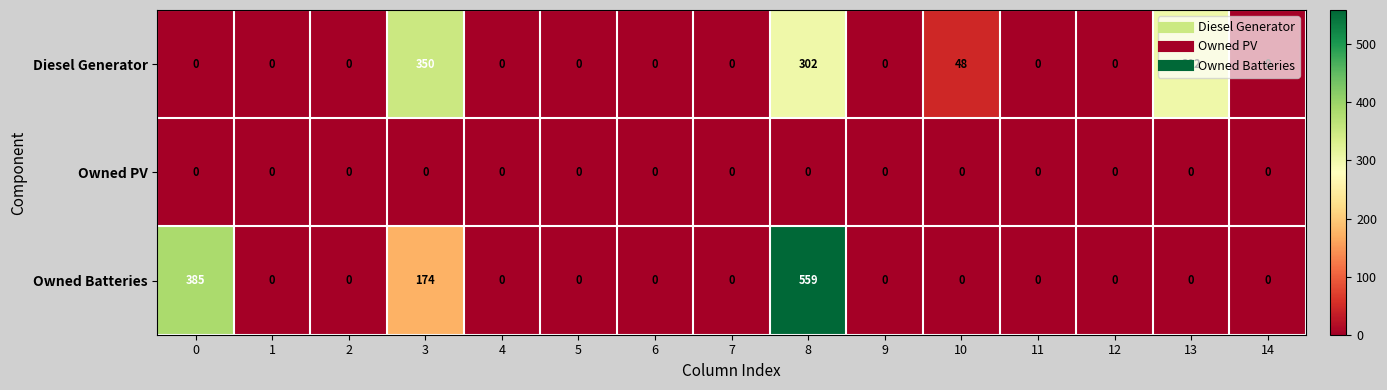

What is the difference between the second highest and minimum values in the Owned Batteries series?

385